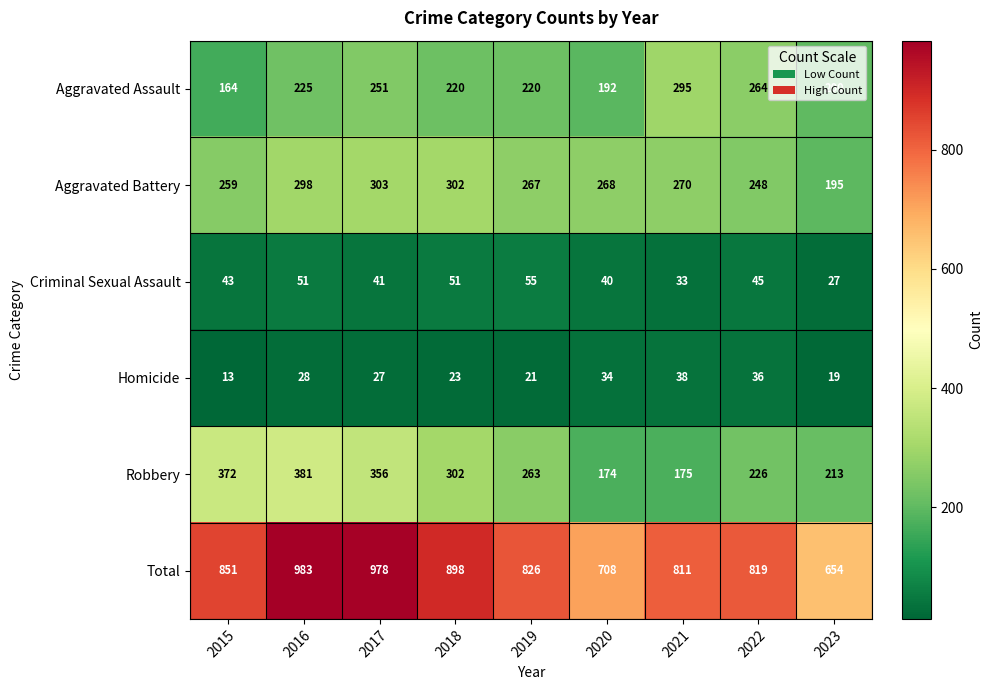

At which label is Aggravated Battery closest to 249?

2022